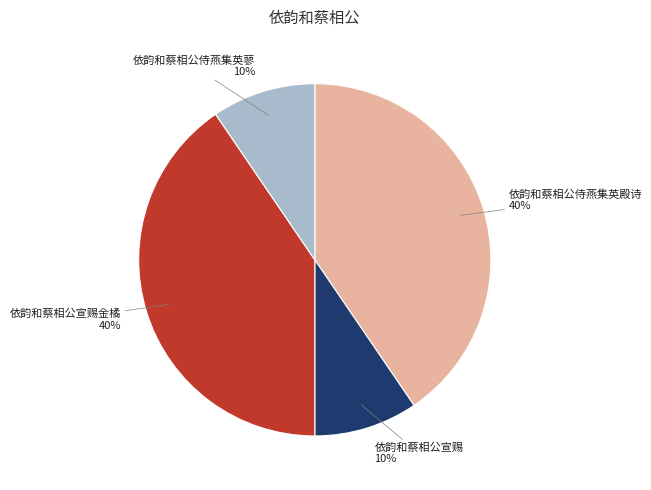

How many segments does this pie chart have?

4